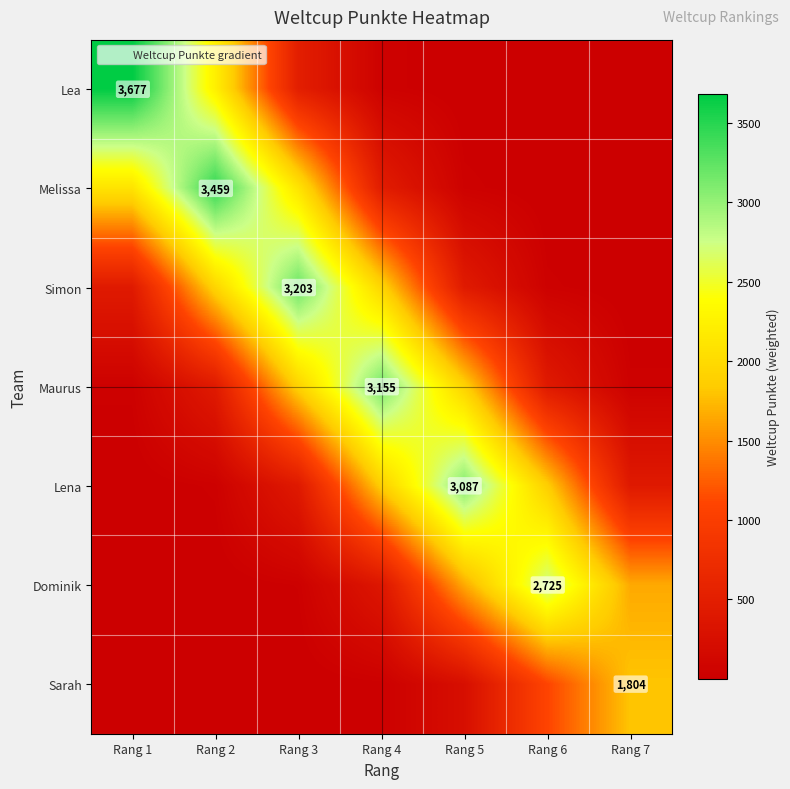

At which label does Melissa first exceed 468?

Rang 1